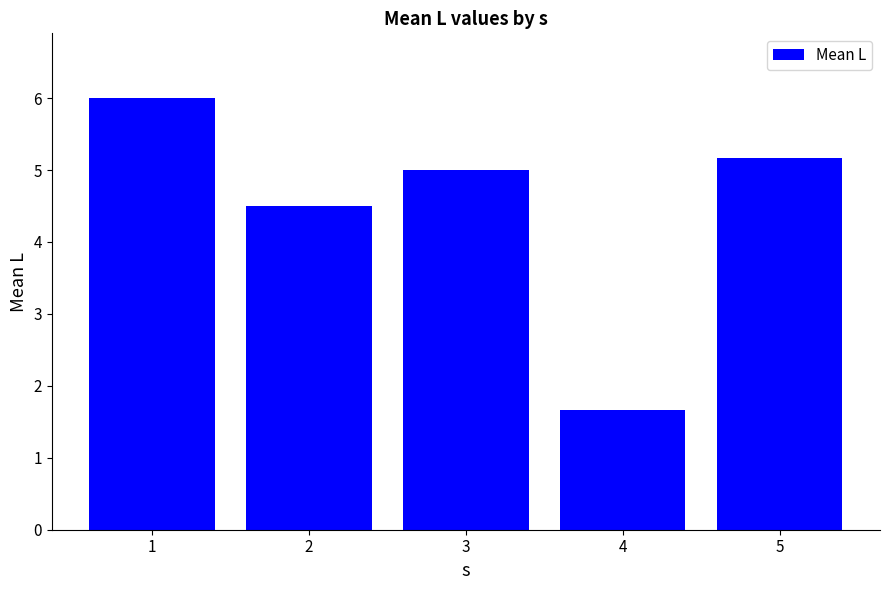

The value at 1 is 10.2. True or false?

False